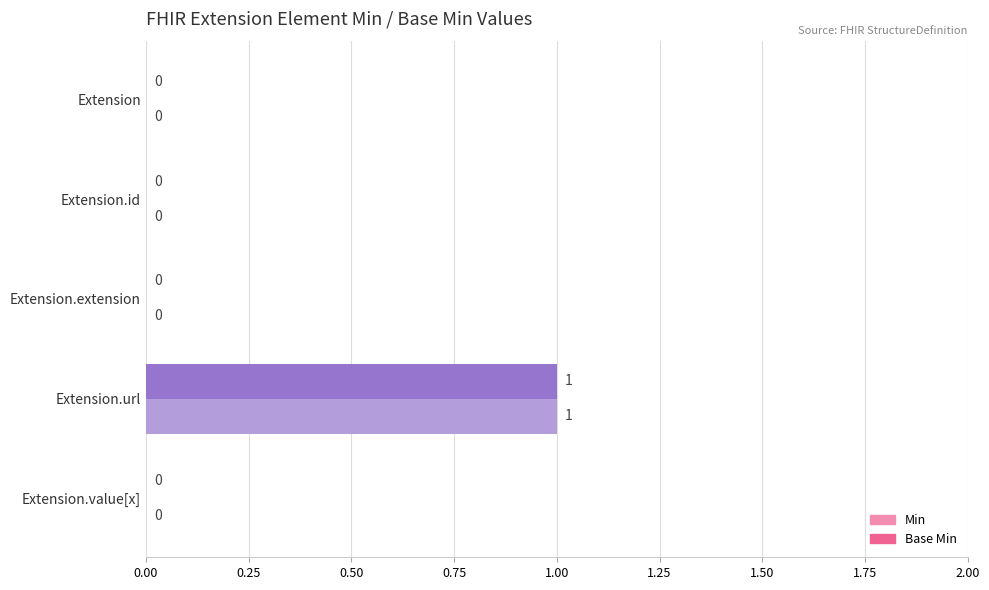

The Base Min series shows 1 at Extension.url. True or false?

True